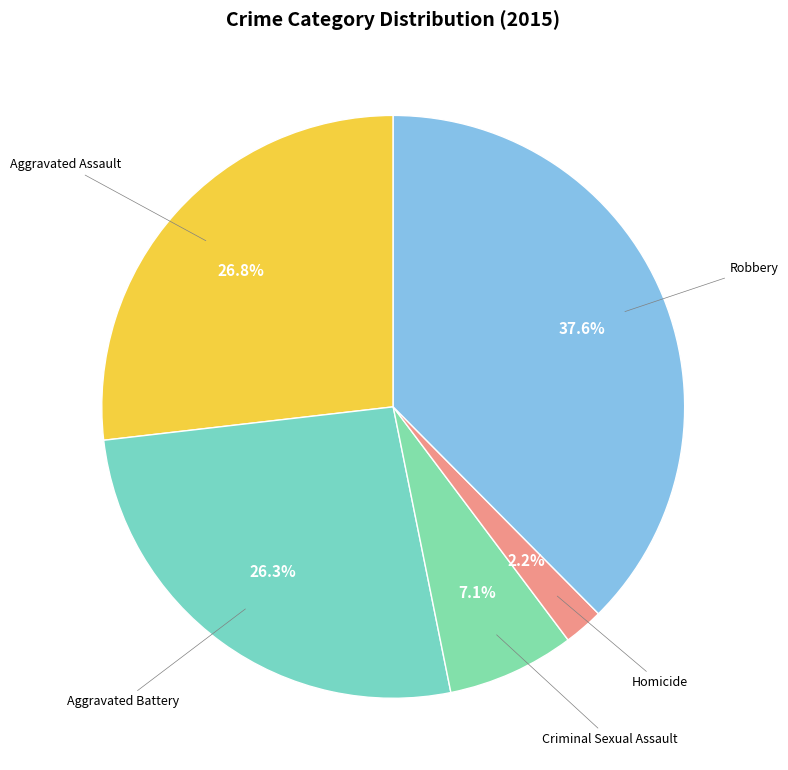

Count the number of slices in the pie.

5